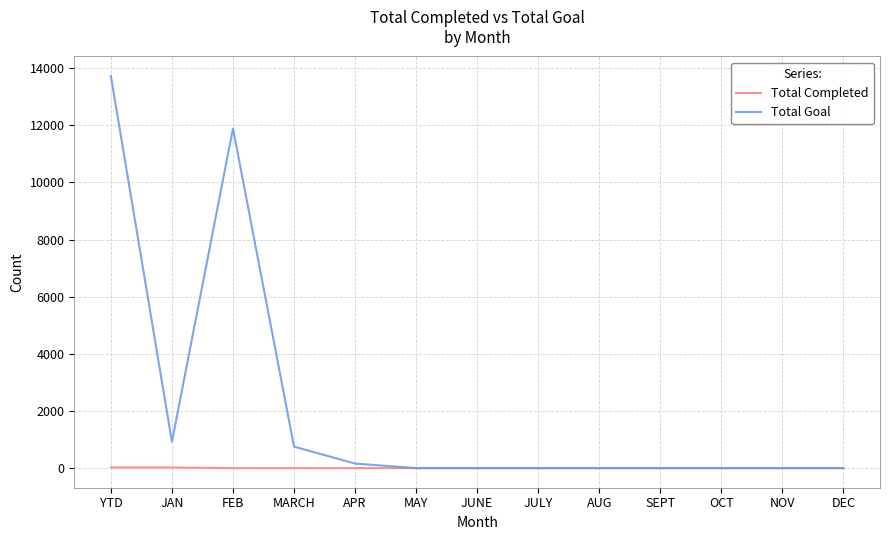

Which series has the widest spread of values?

Total Goal